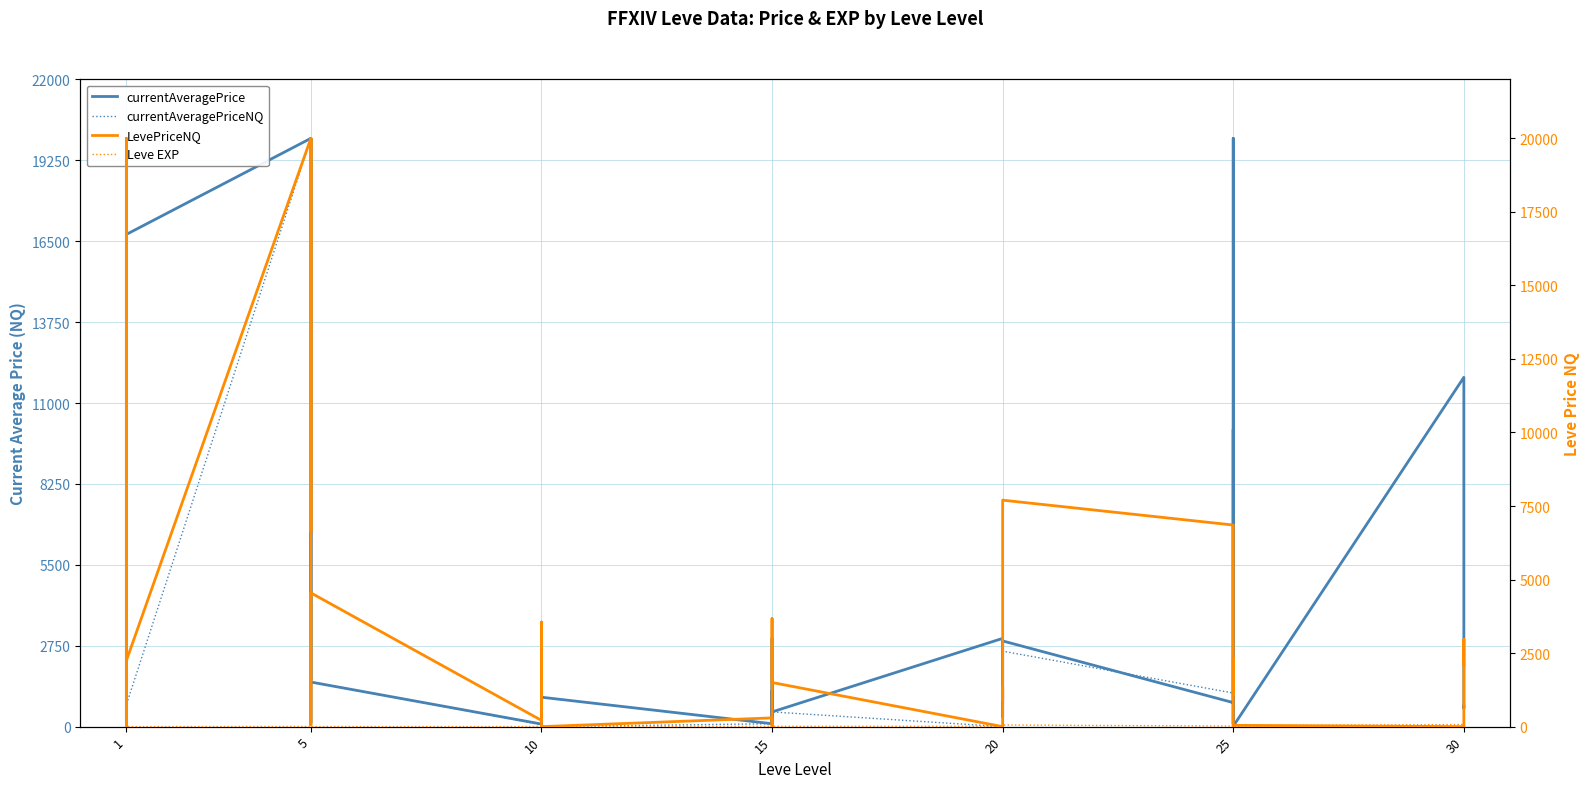

At which label does Leve EXP first exceed 17?

1